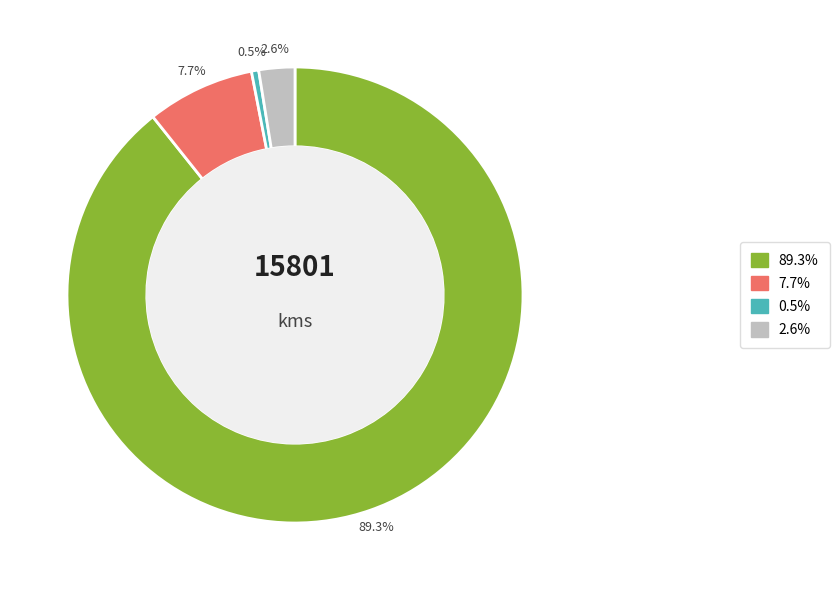

To the nearest percent, what is the difference between the largest and smallest slice percentages?

89%